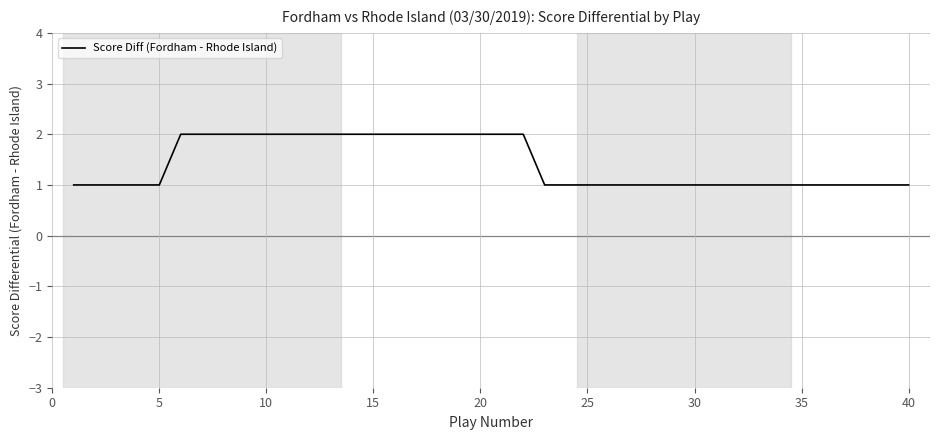

The chart shows a value of 3 at 10. True or false?

False